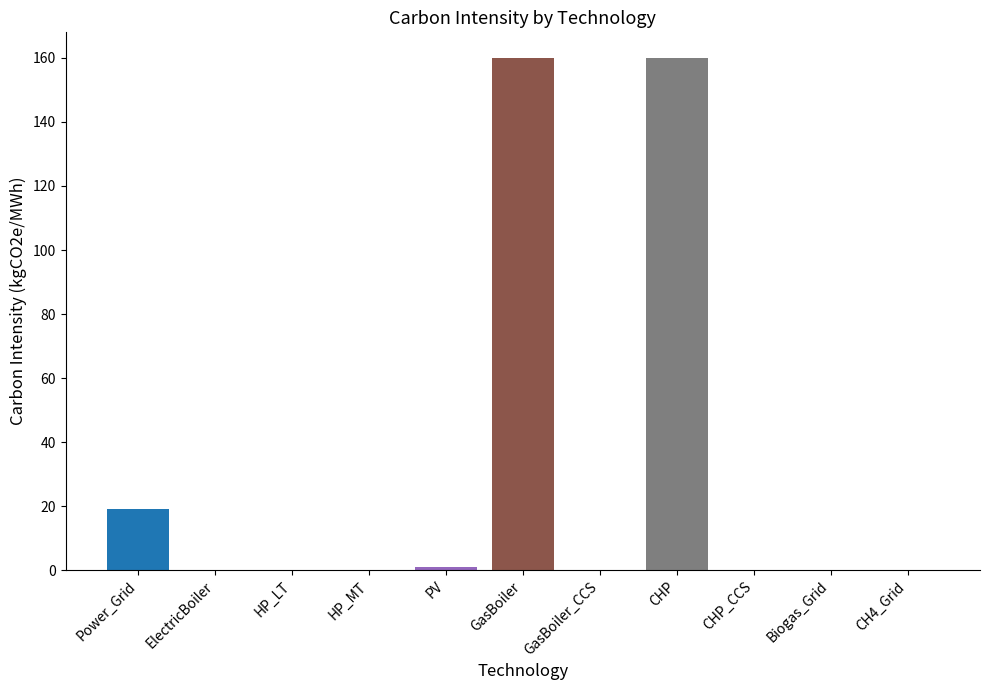

What is the sum of all values?

340